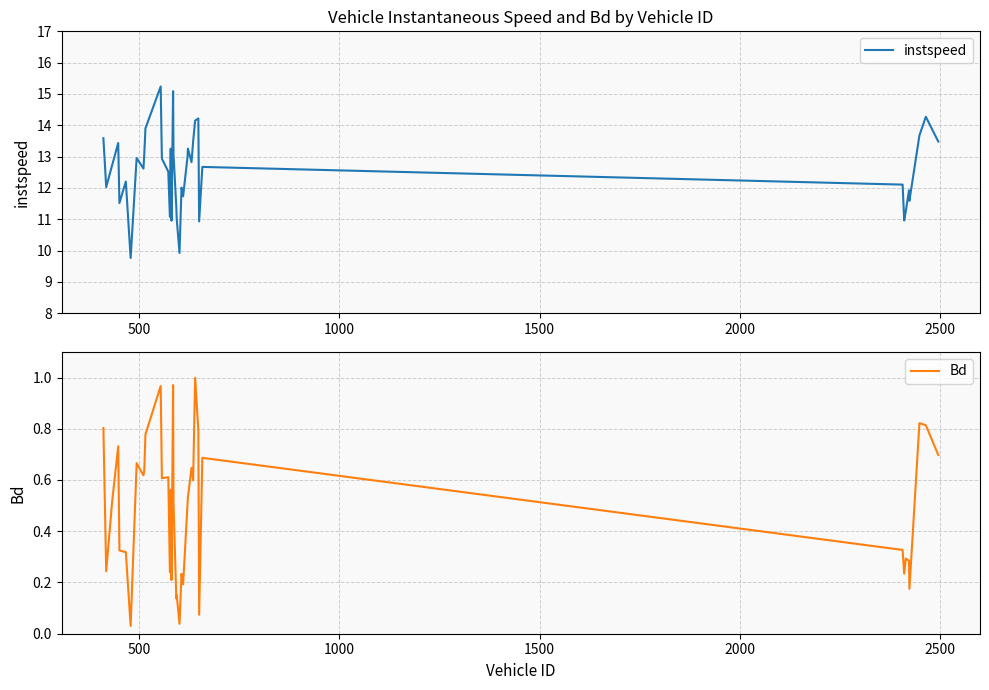

What is the average value of the Bd series?

0.5